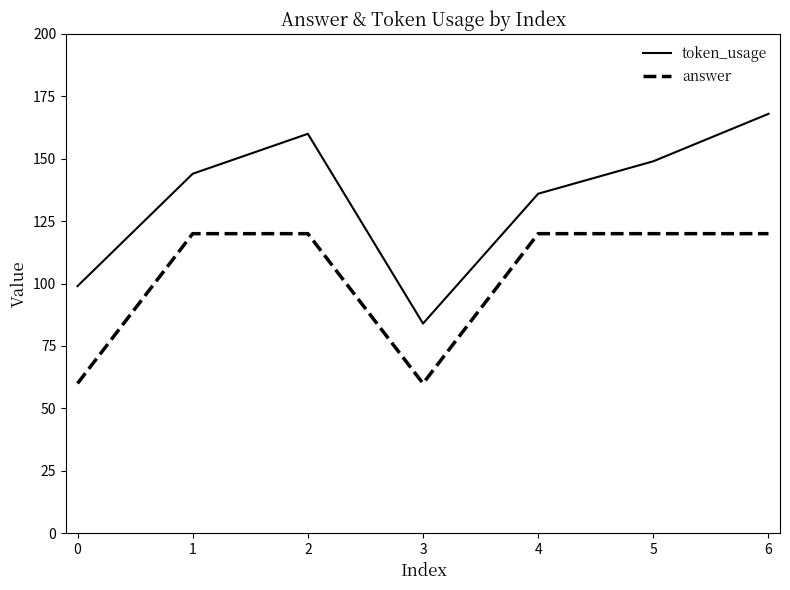

What value does the token_usage series have at 1, to the nearest 10?

140